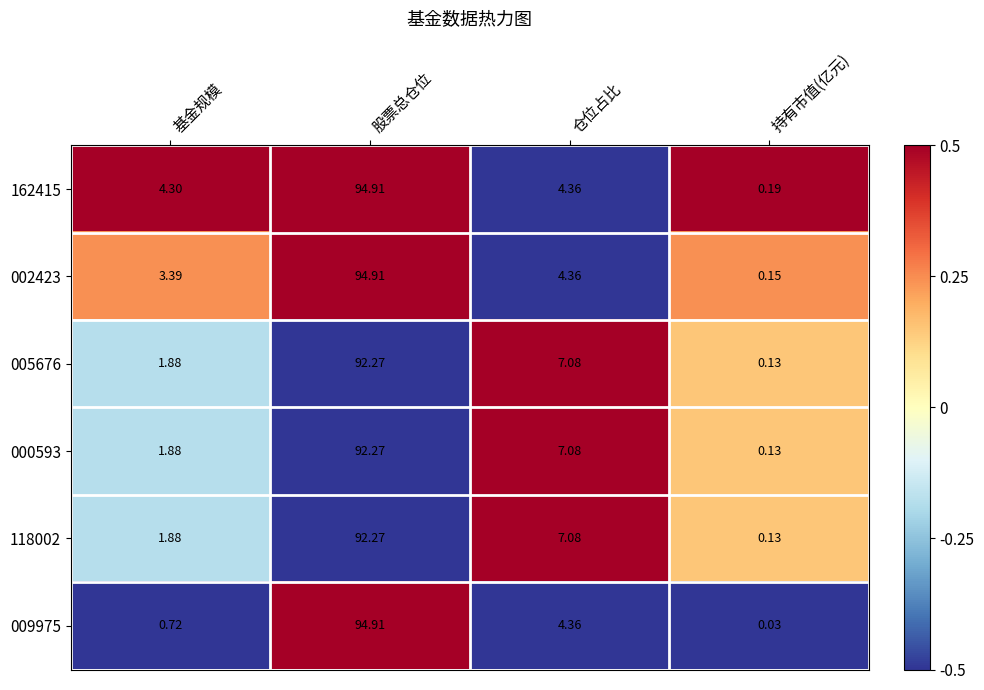

How many data points in 118002 are above 7?

2